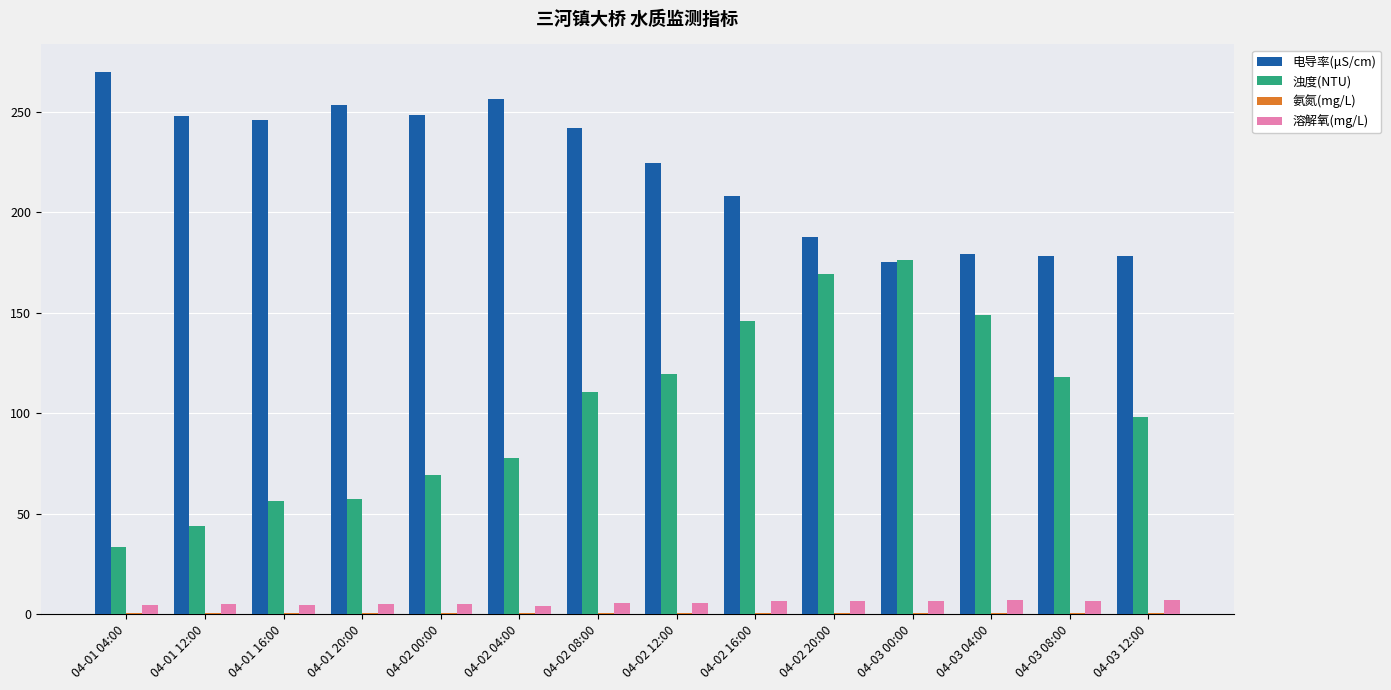

What is the sum of all 电导率(μS/cm) values?

3093.2